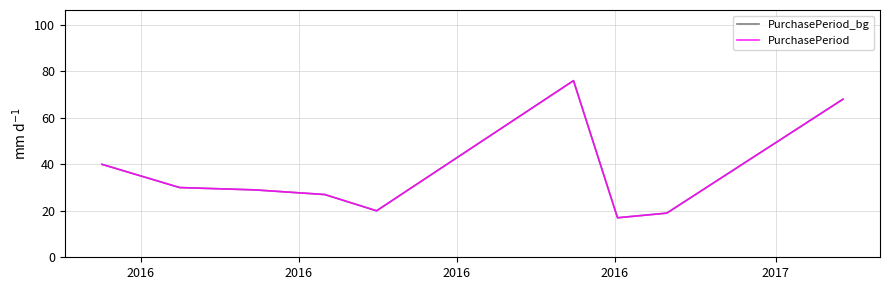

What is the maximum value for PurchasePeriod_bg?

76